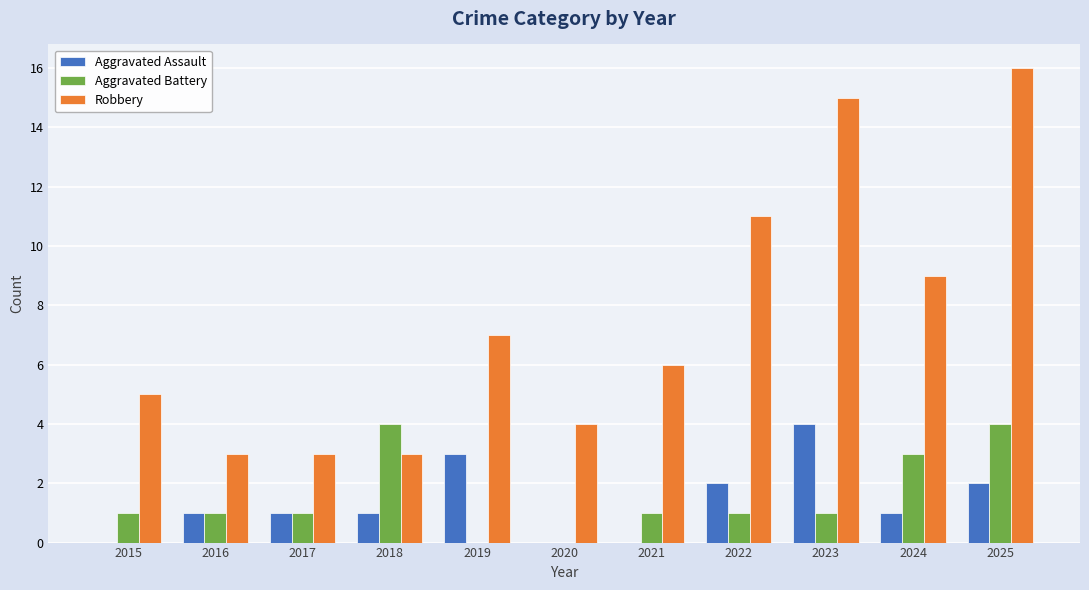

How many categories are shown in the chart?

11